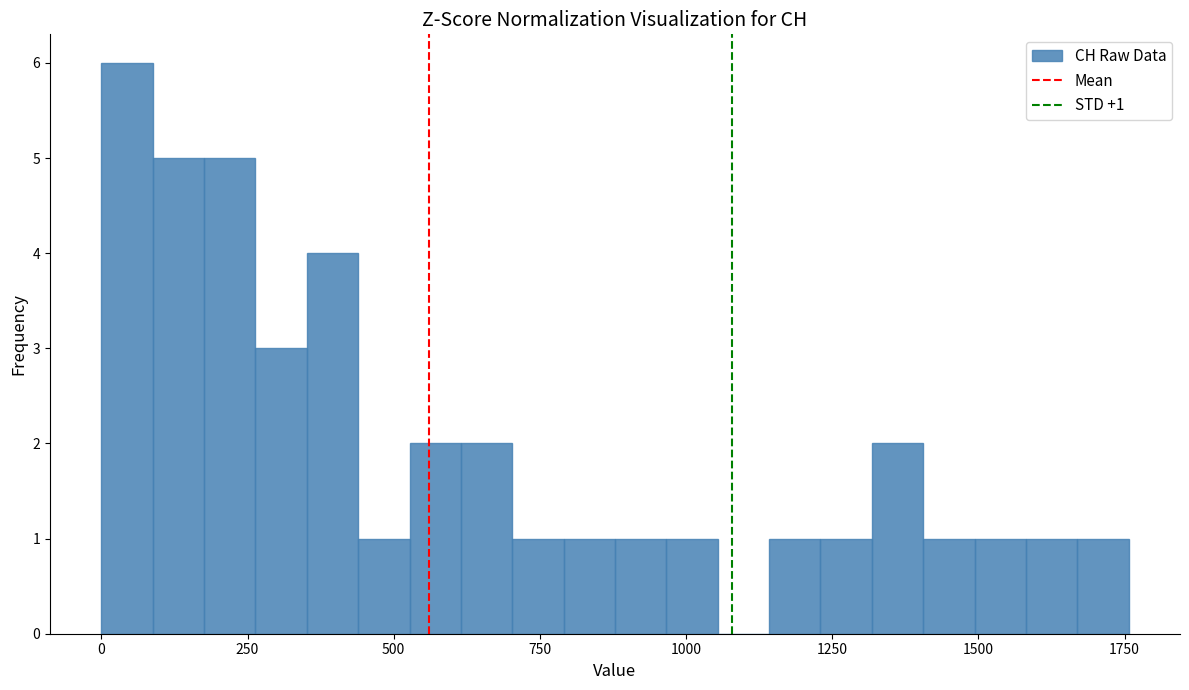

Around what value on the x-axis is the tallest bar? Give the approximate position of its centre, as read against the axis.

50